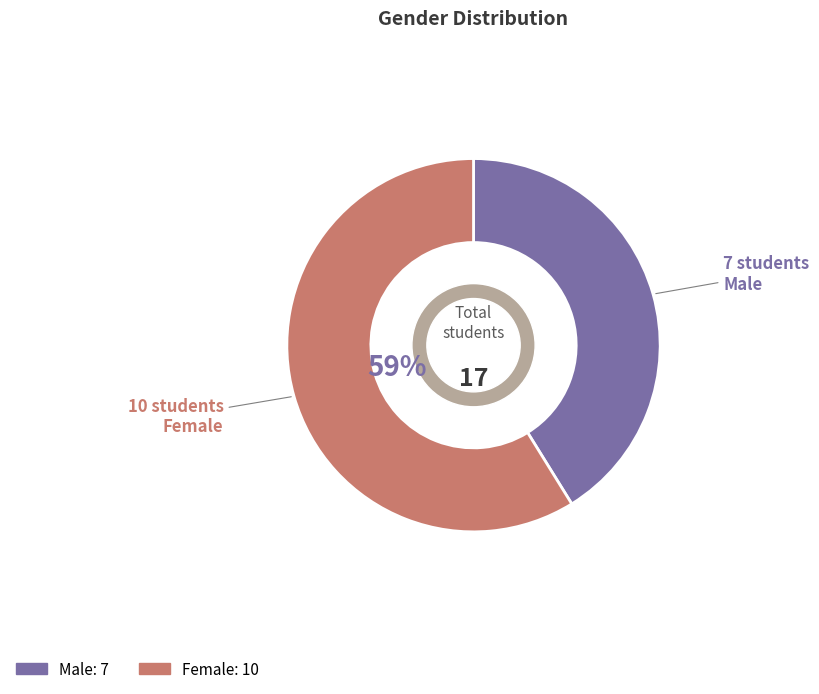

To the nearest percent, what is the difference between the Male and Female slice percentages?

18%